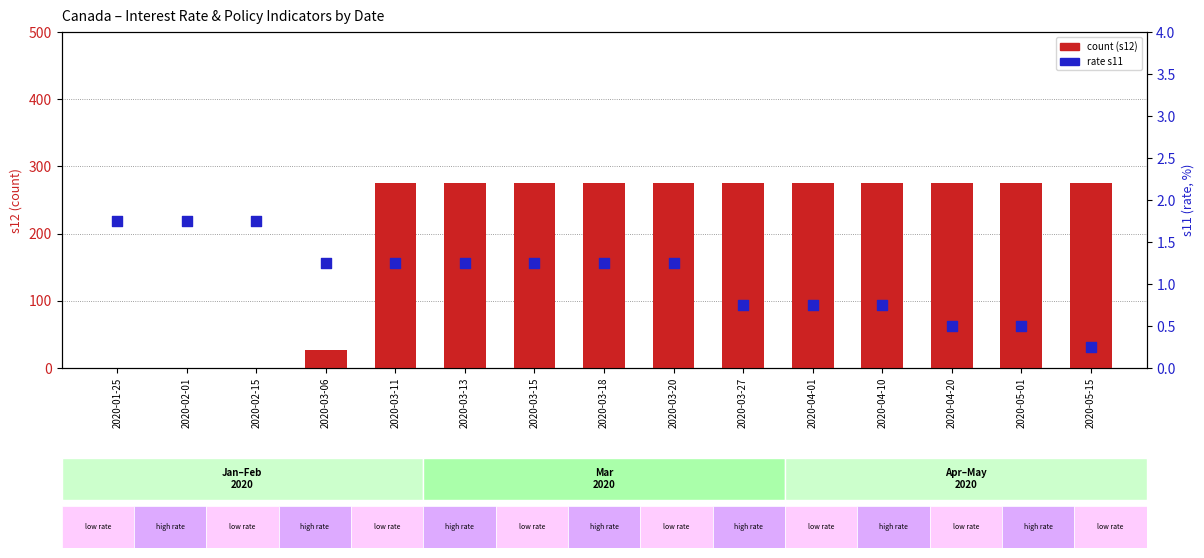

Is the value of rate (s11) at 2020-01-25 greater than the value of count (s12) at 2020-05-15?

No